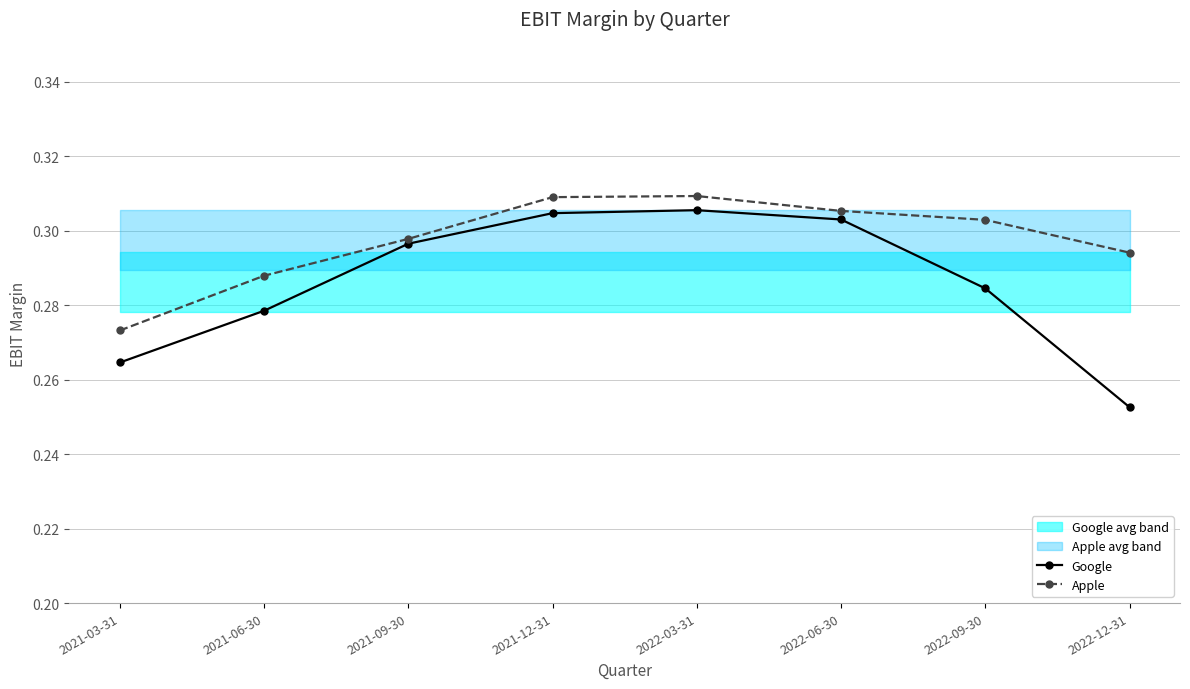

Reading left to right, what are all the values shown in this chart?

Google: 0.3	0.3	0.3	0.3	0.3	0.3	0.3	0.3
Apple: 0.3	0.3	0.3	0.3	0.3	0.3	0.3	0.3